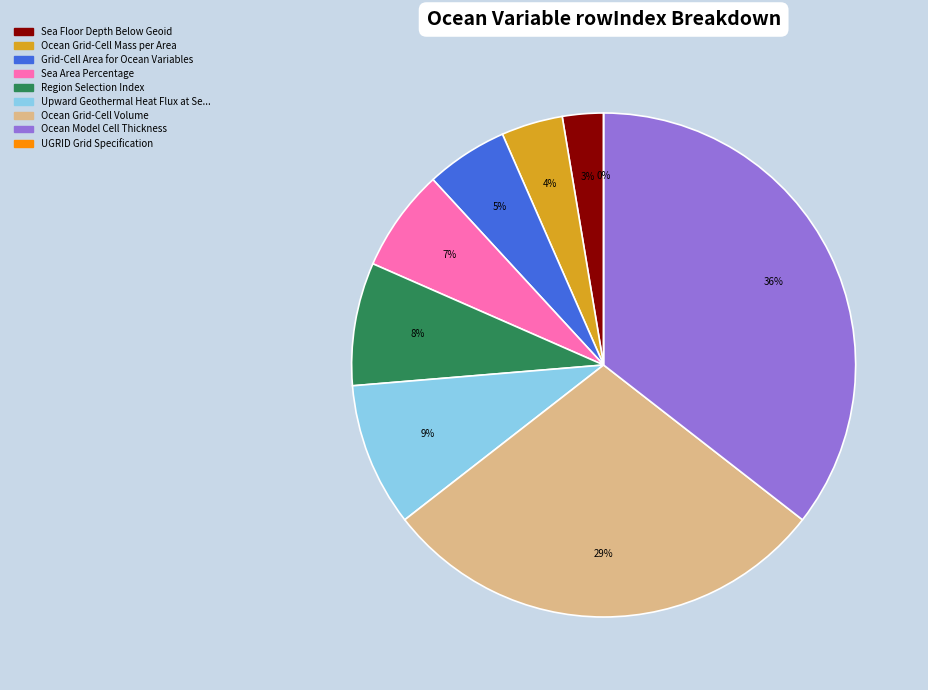

Does any single category account for the majority?

No